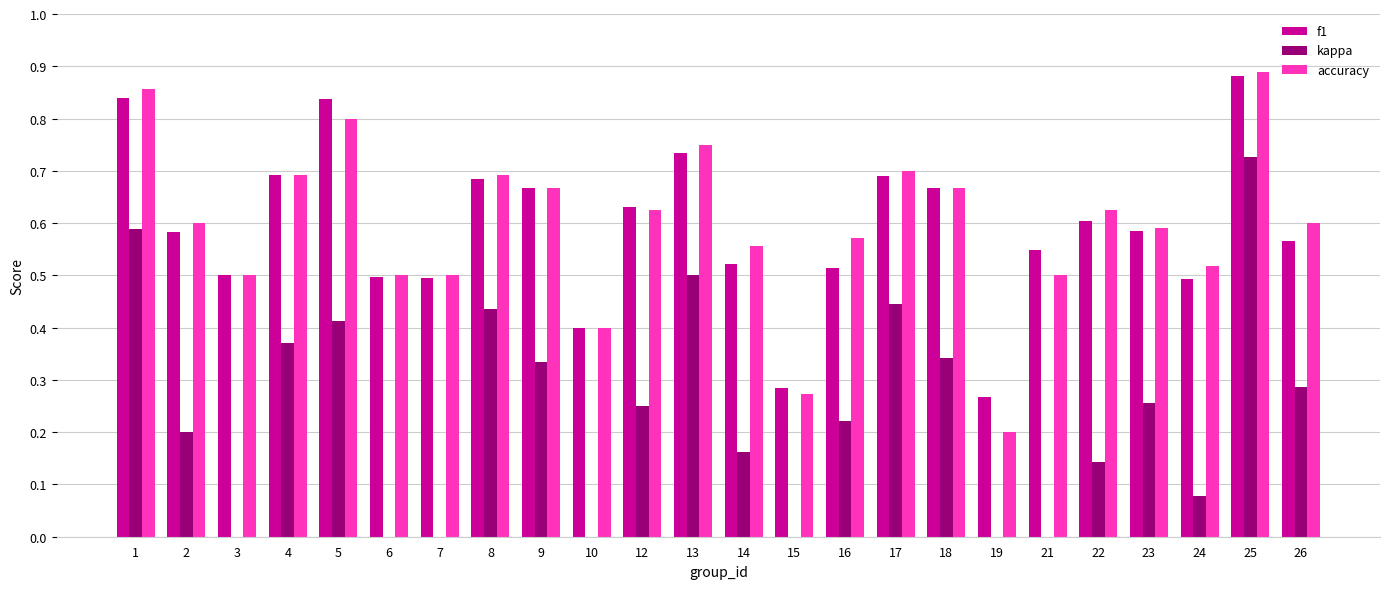

What is the value of the kappa bar at the 10th from the left?

-0.2